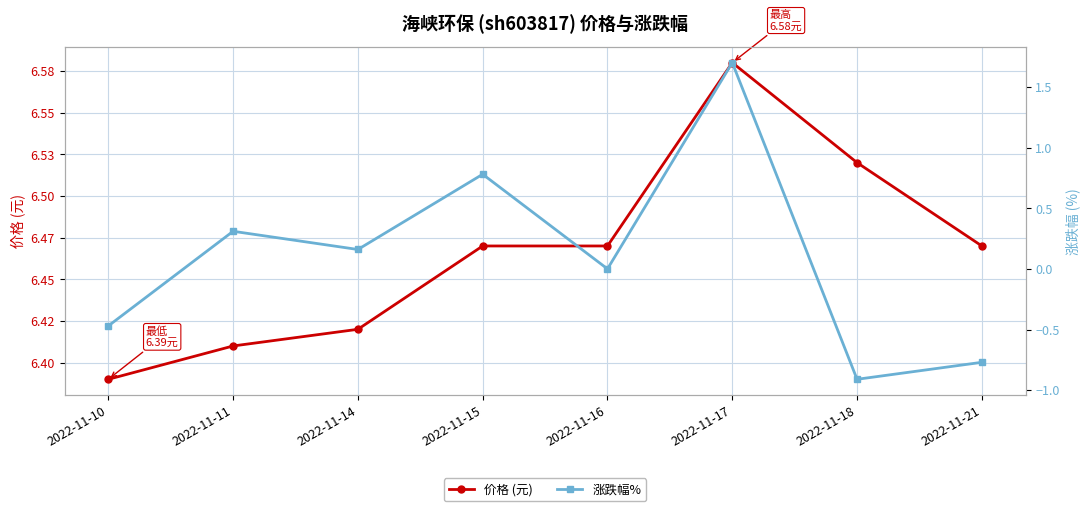

At how many categories does at least one series exceed 3?

8